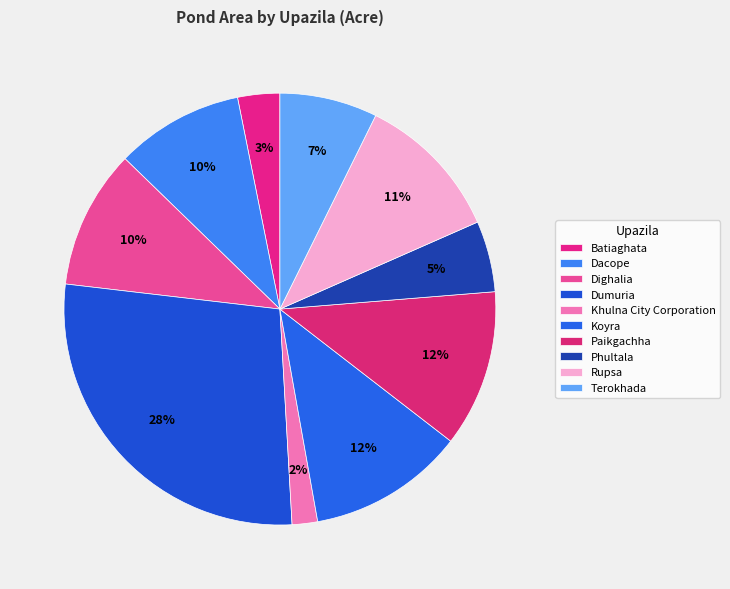

Is it true that Terokhada is 19% of the pie?

False